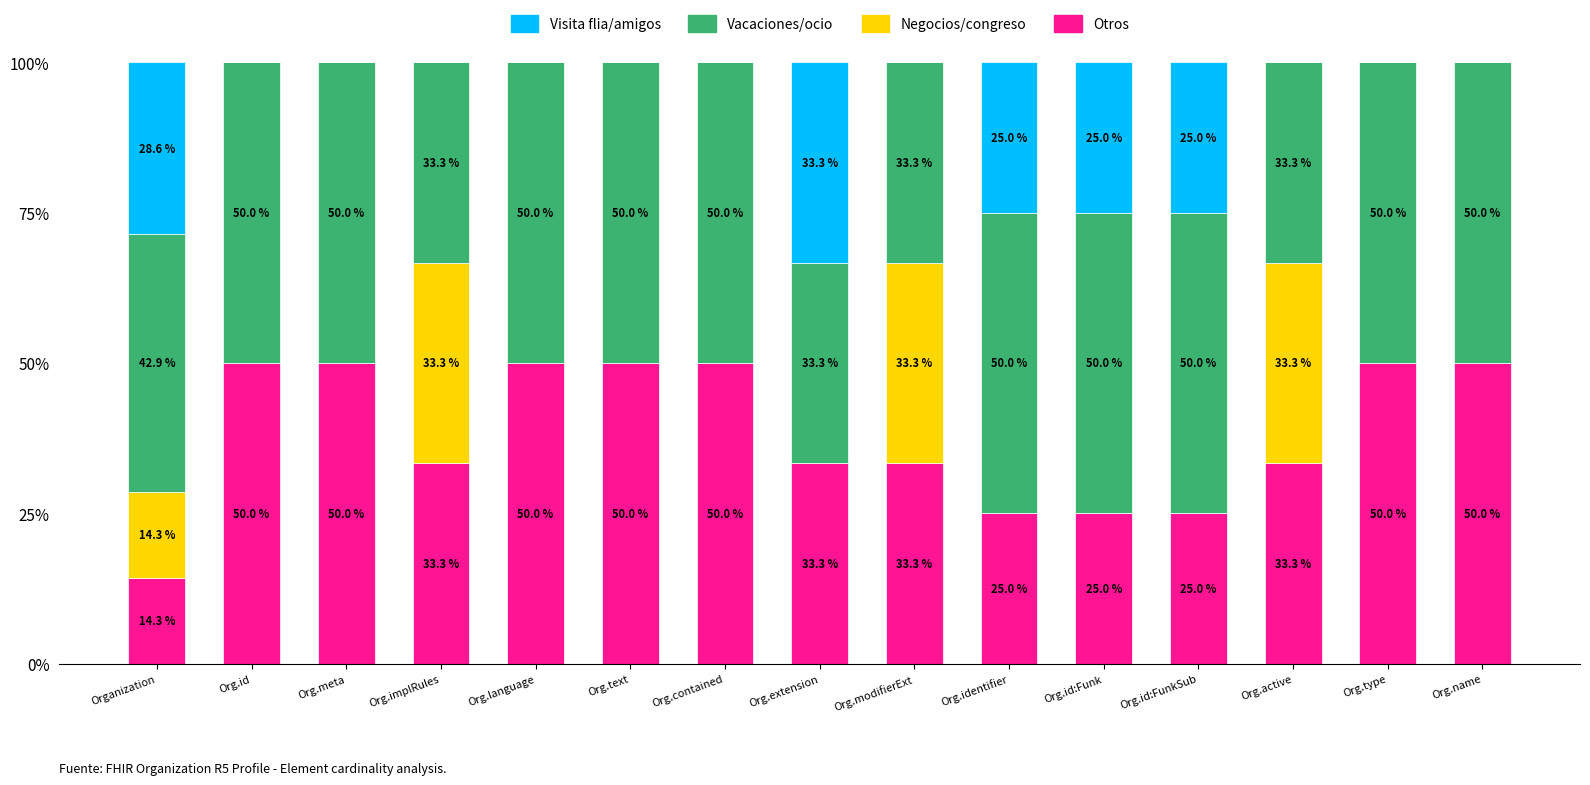

What is the total value across all series at Org.identifier?

100.0